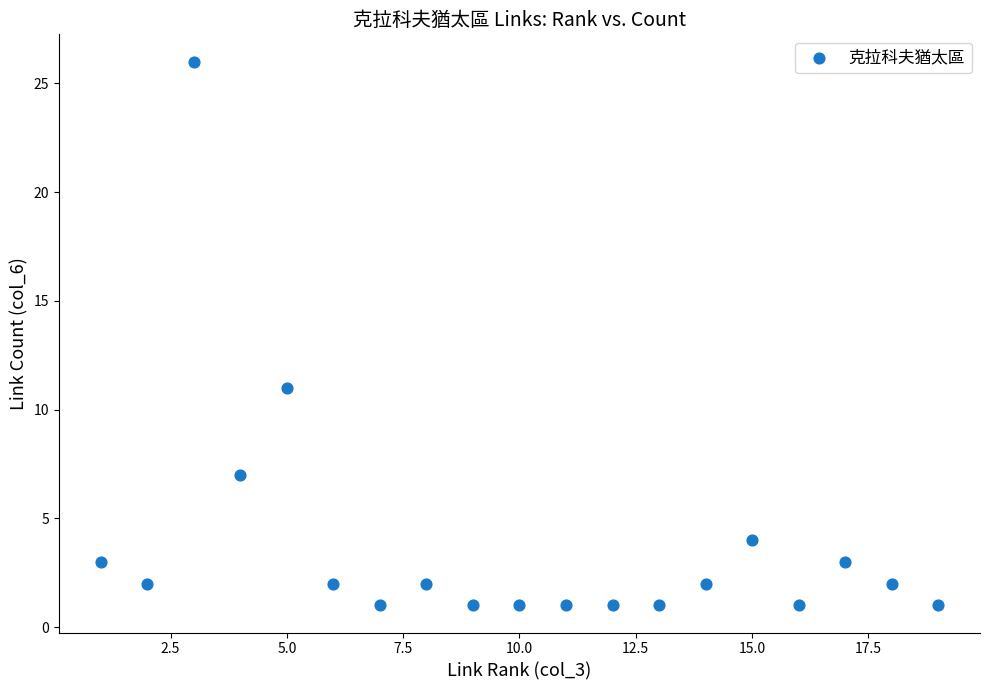

What Y value in the scatter plot is closest to 13?

11